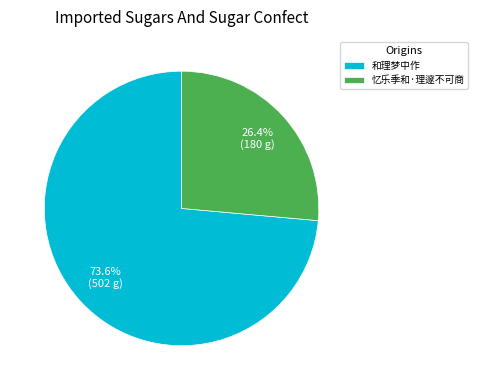

Count the number of slices in the pie.

2